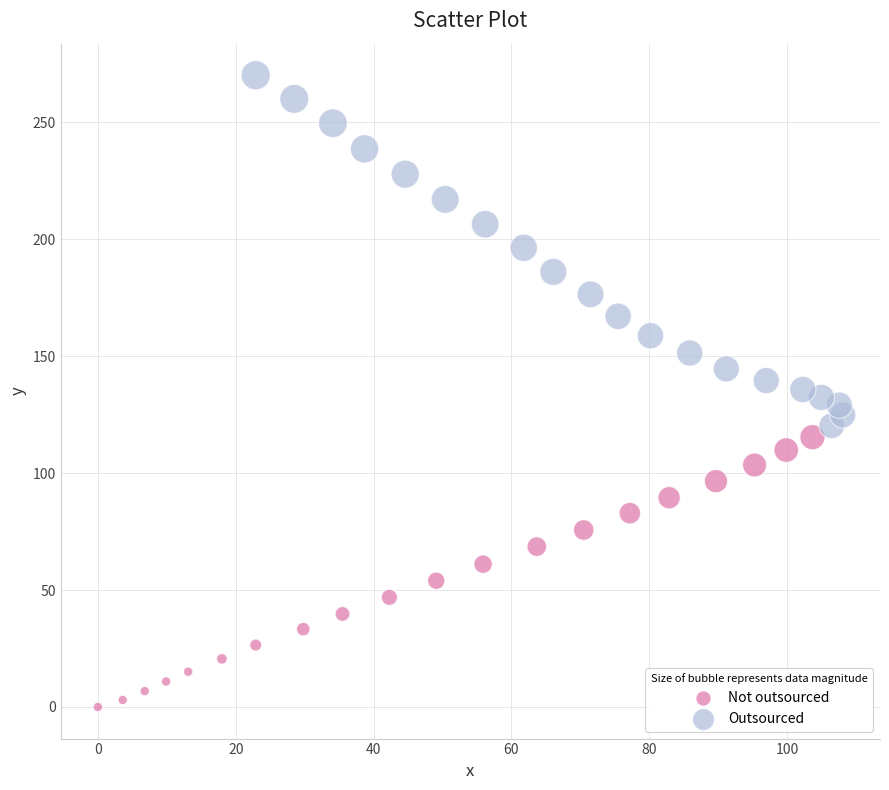

Which series has the widest spread of Y values?

Outsourced